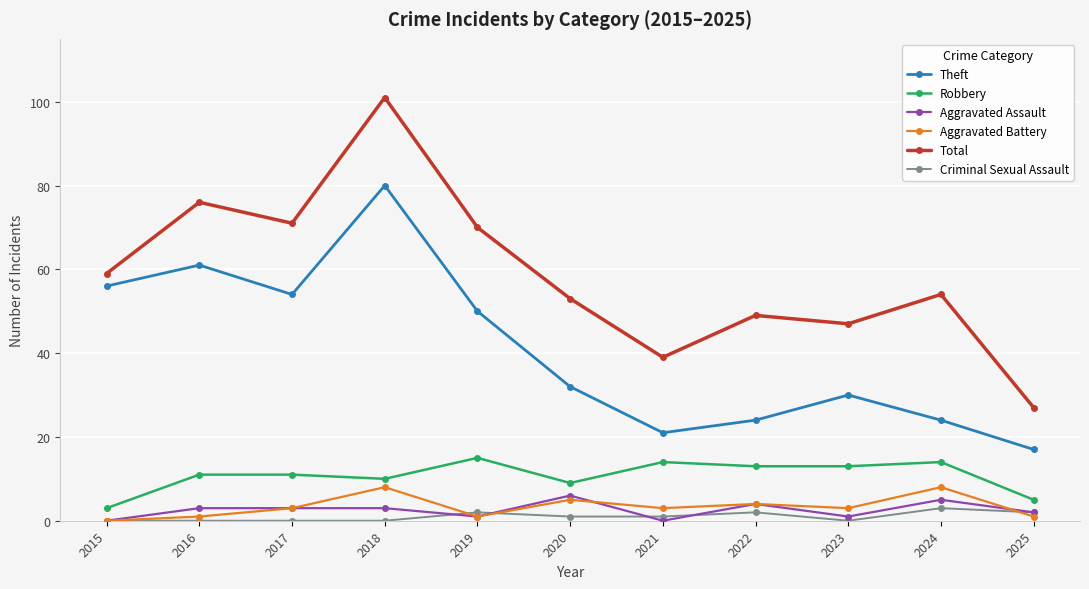

Which series has the largest range (max minus min)?

Total